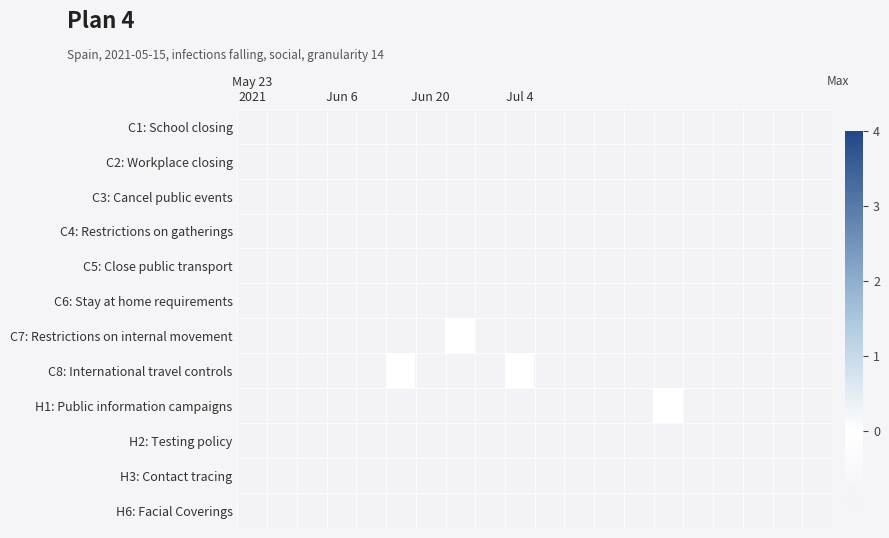

Which category has the highest value across all series?

7